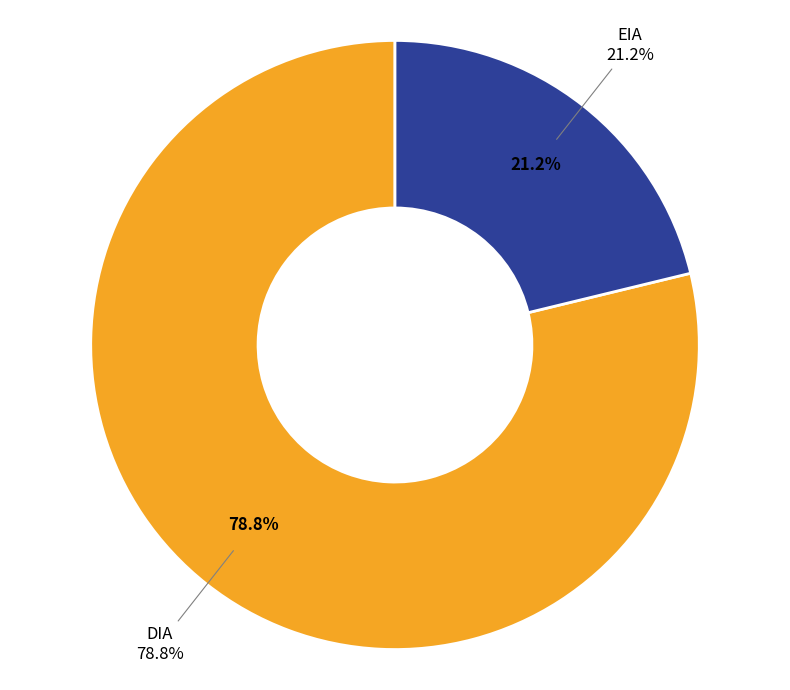

Which category has the biggest portion of the pie?

DIA